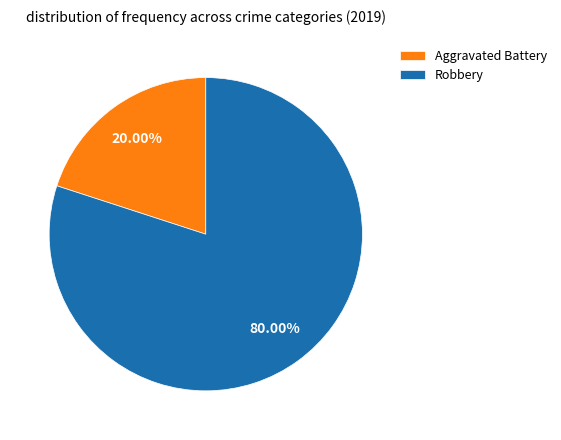

Do Robbery and Aggravated Battery together represent more than half of the pie?

Yes